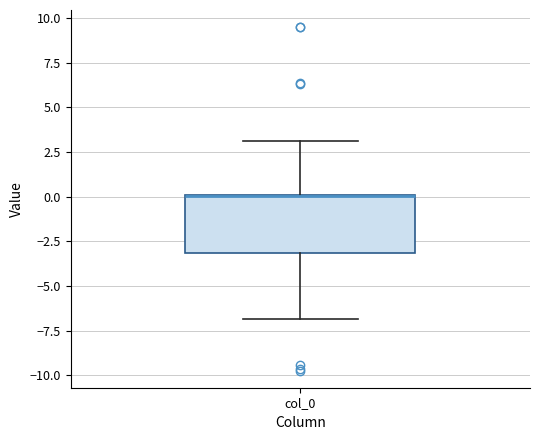

Where does the lower whisker of the box for col_0 end on the y-axis? The values are not printed on the chart, so give them approximately, as read against the axis.

-7